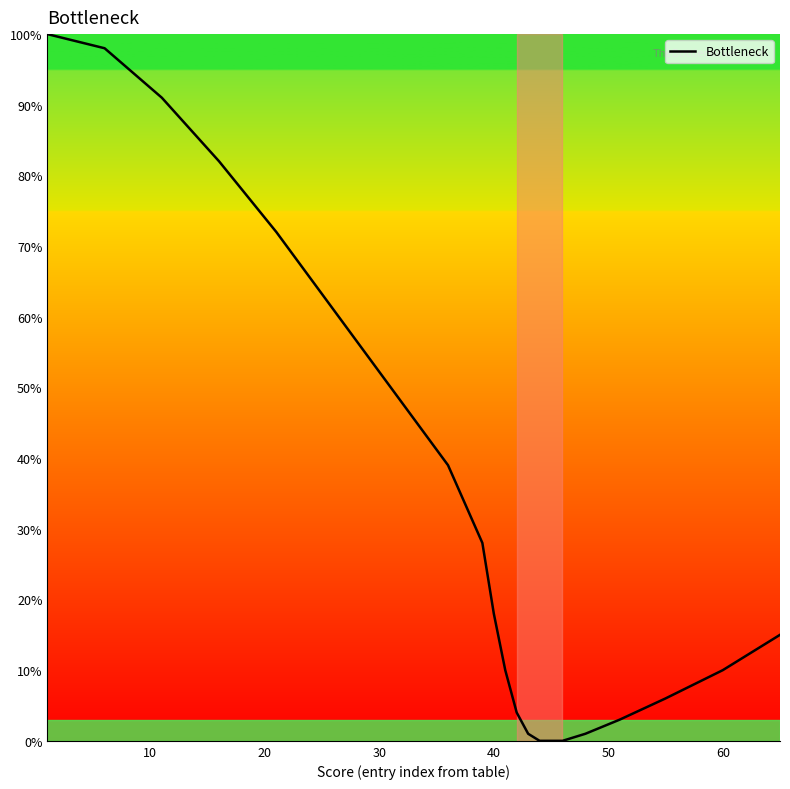

What is the greatest value displayed?

100